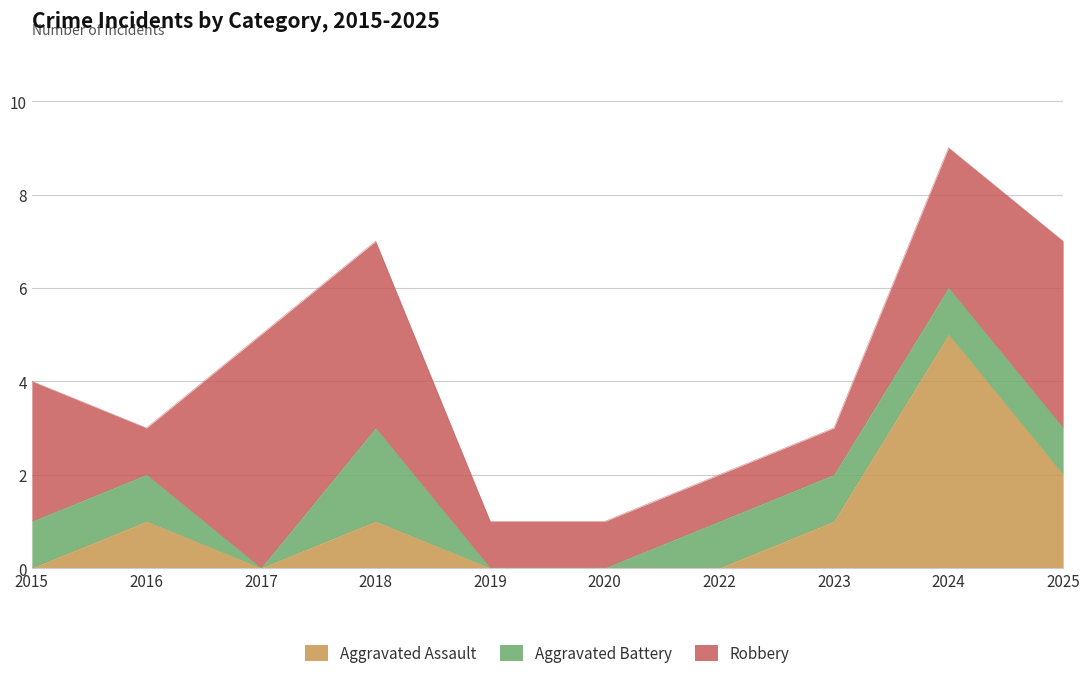

What is the value of the Aggravated Battery point at the 7th from the left?

1